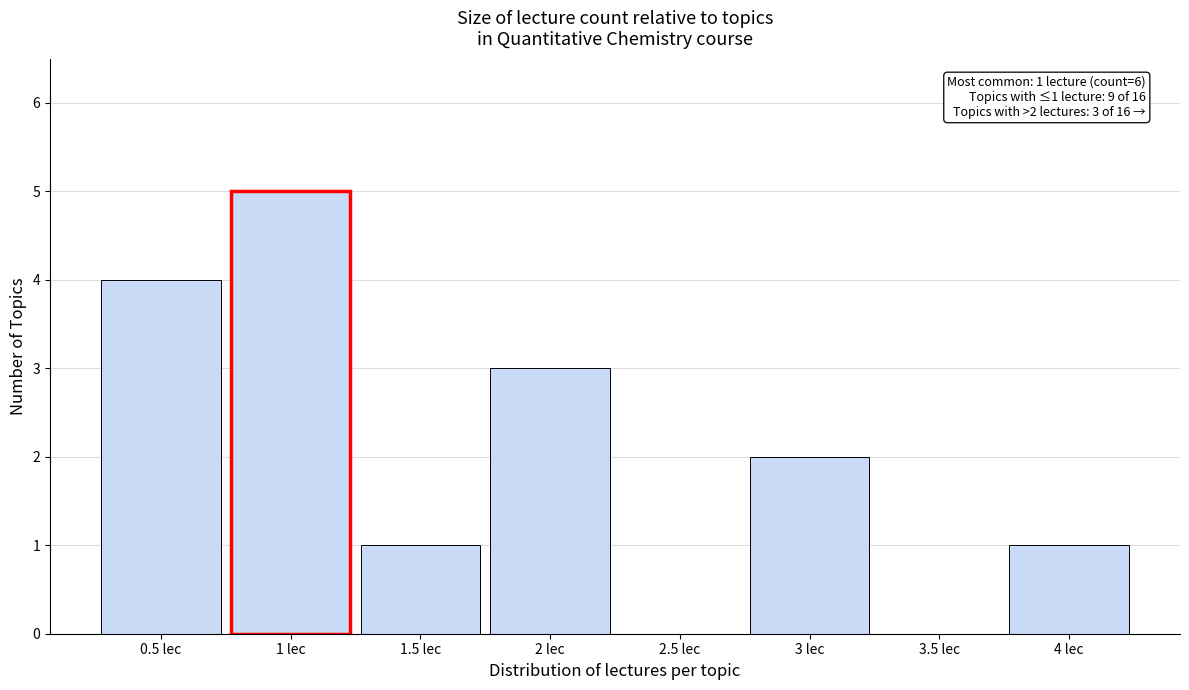

Over which range of the x-axis is the bar tallest?

0.75 to 1.25